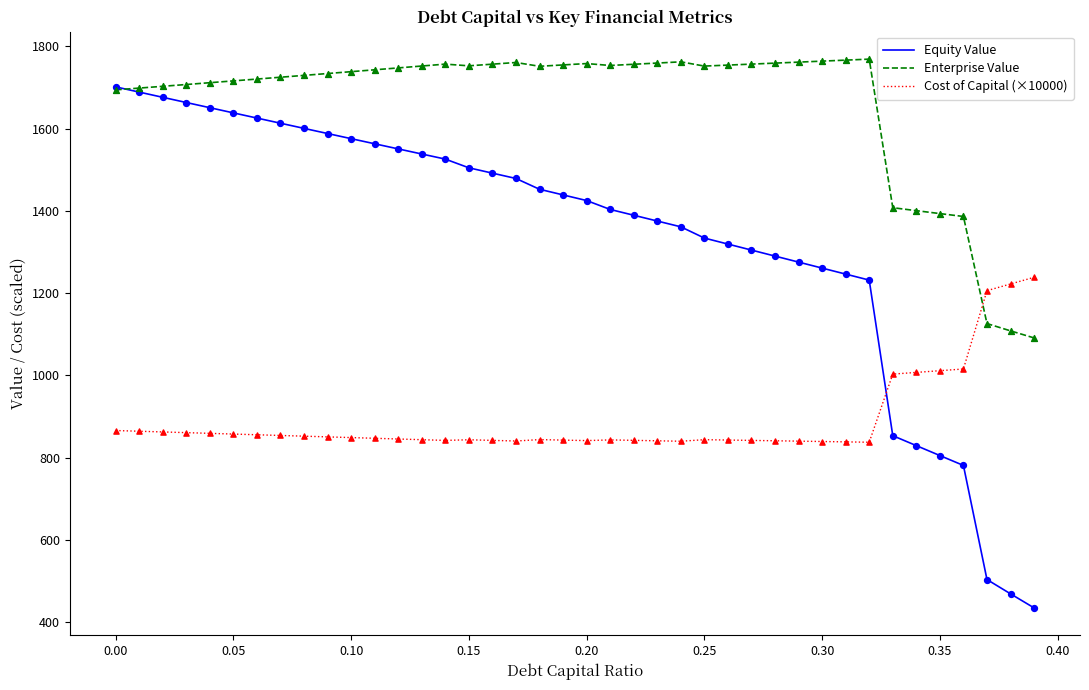

At how many categories does at least one series exceed 782?

40